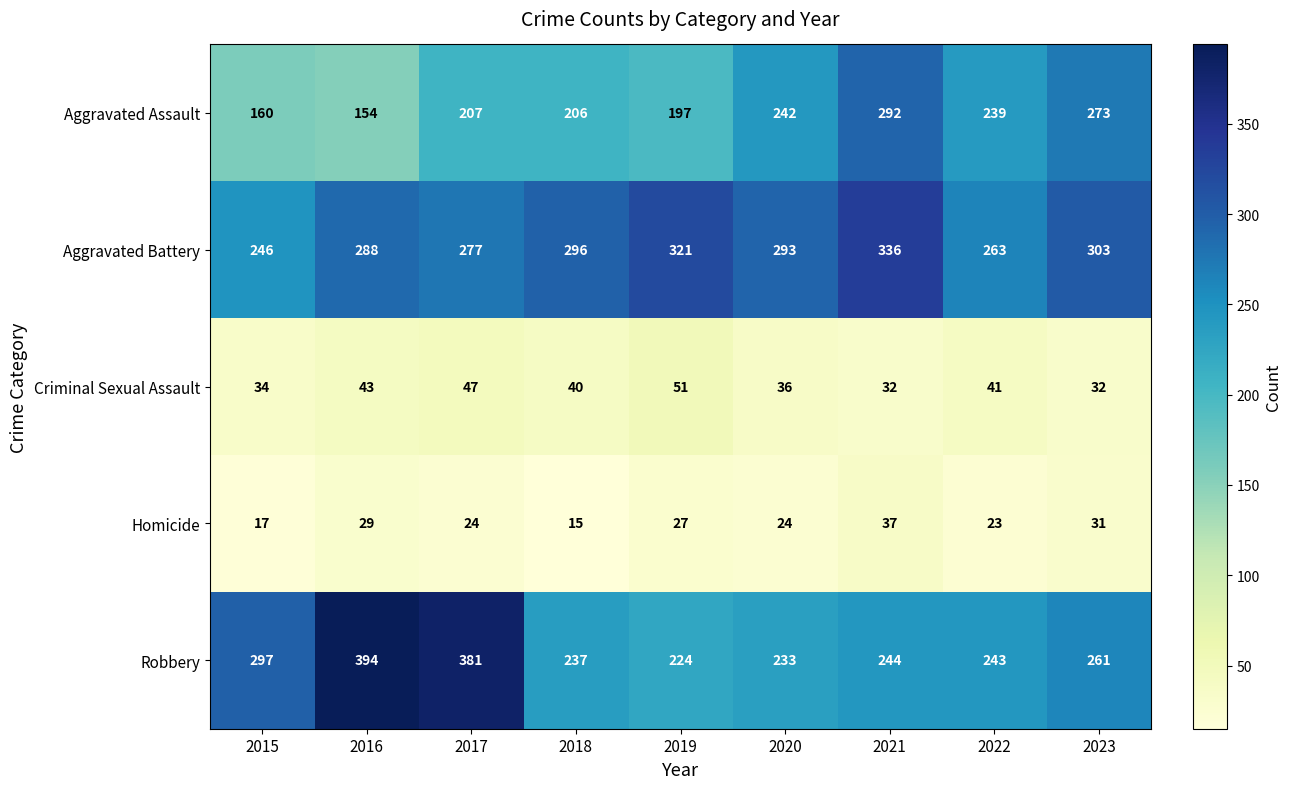

What is the smallest value displayed?

15